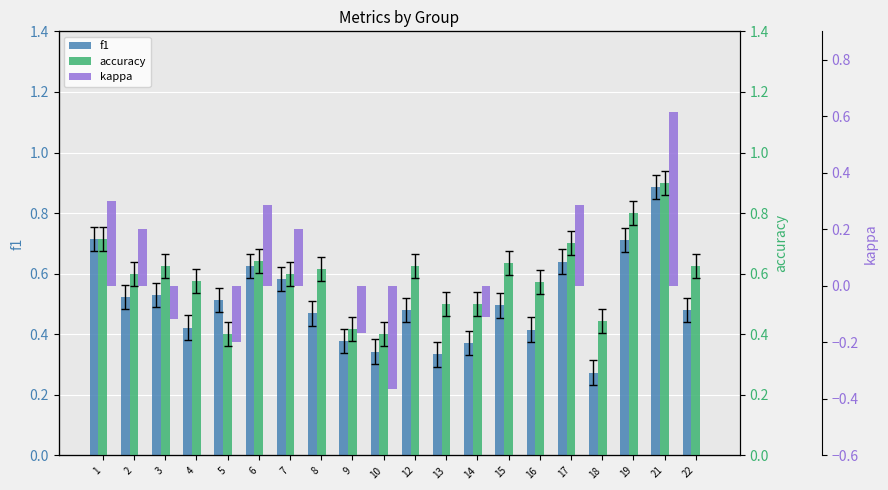

The value of kappa at 10 is -0.1. True or false?

False